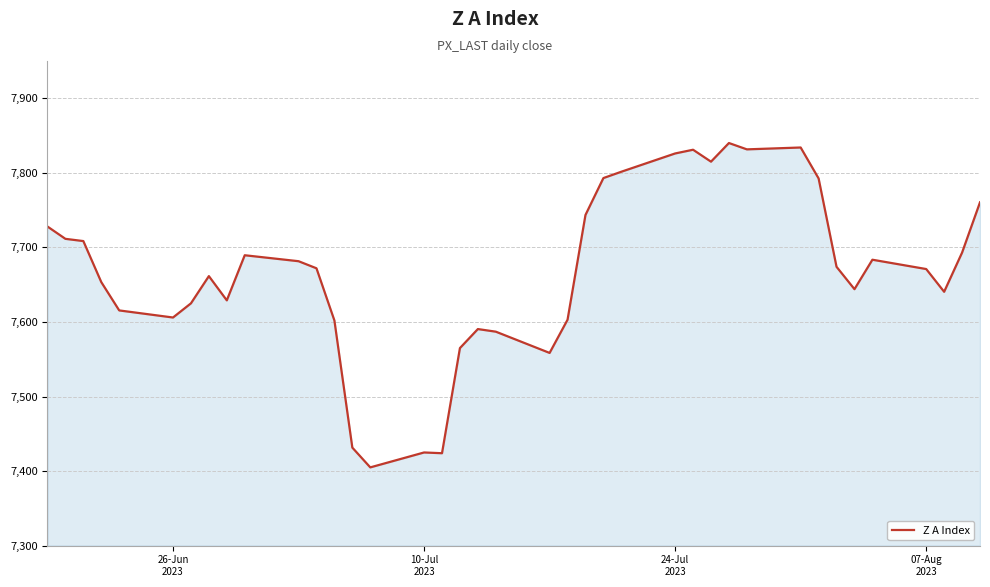

True or false: there are more than 2 points higher than both neighbors.

True